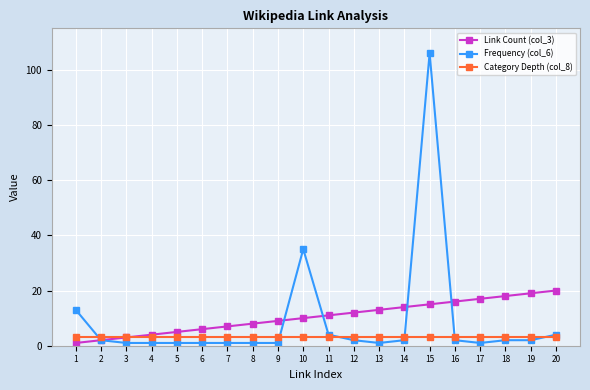

Reading right to left, what are all the values shown in this chart?

Link Count (col_3): 20	19	18	17	16	15	14	13	12	11	10	9	8	7	6	5	4	3	2	1
Frequency (col_6): 4	2	2	1	2	106	2	1	2	4	35	1	1	1	1	1	1	1	2	13
Category Depth (col_8): 3	3	3	3	3	3	3	3	3	3	3	3	3	3	3	3	3	3	3	3